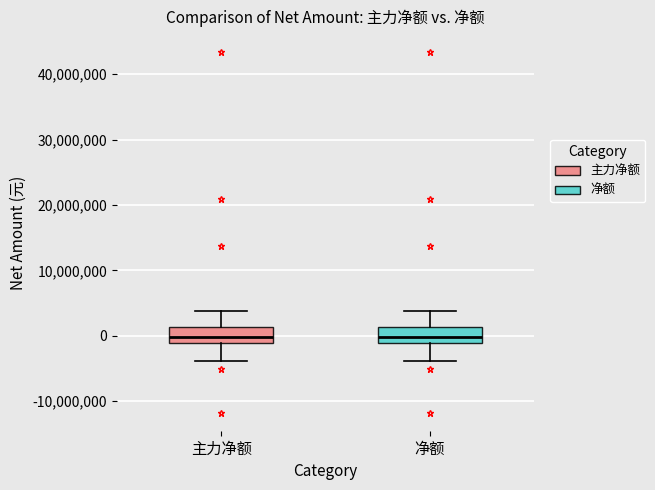

Reading left to right, read every box against the y-axis: the position of its median line, the range the box covers, and the ends of its whiskers. The values are not printed on the chart, so give them approximately, as read against the axis.

主力净额: median 0, box -1000000 to 1000000, whiskers -4000000 to 4000000
净额: median 0, box -1000000 to 1000000, whiskers -4000000 to 4000000